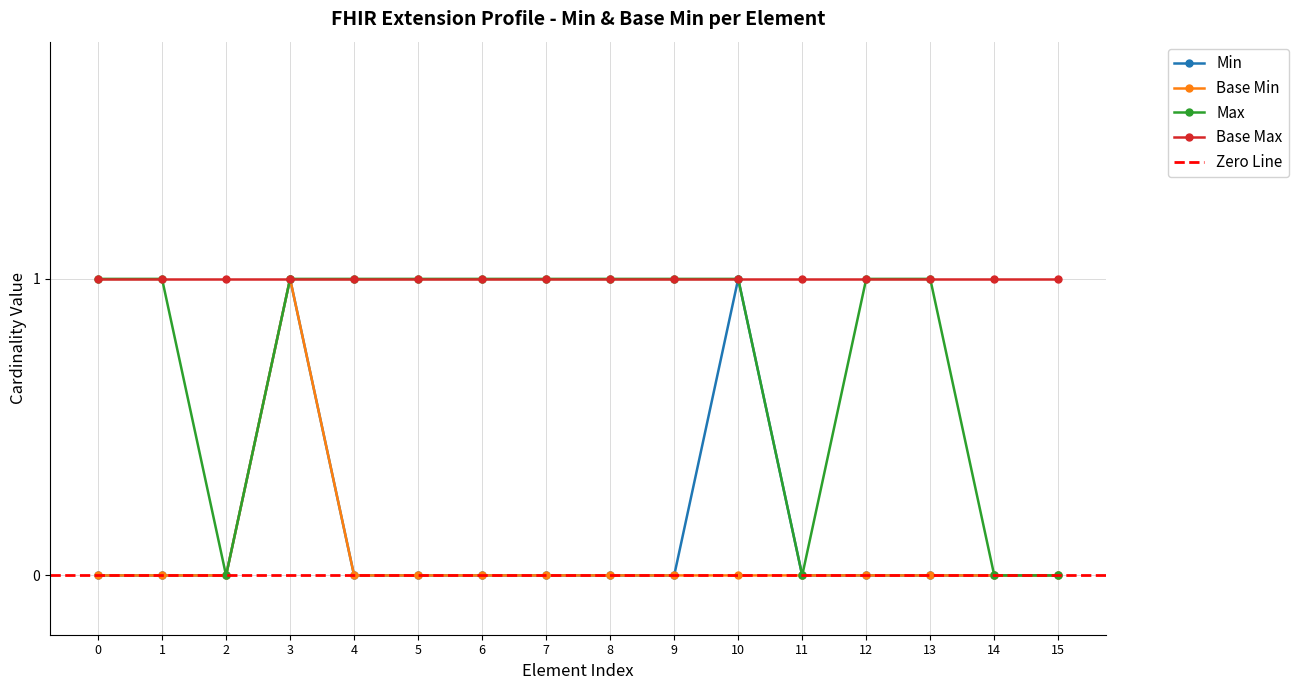

What is the value of the Max point at the 10th from the left?

1